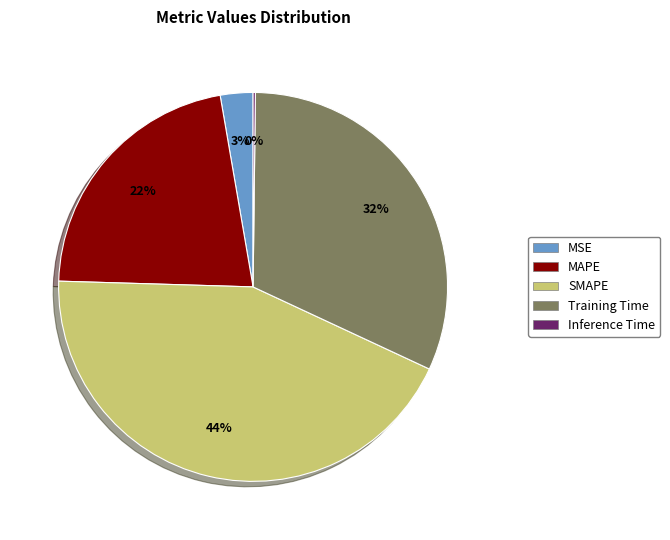

To the nearest percent, what is the difference between the SMAPE and MAPE slice percentages?

22%